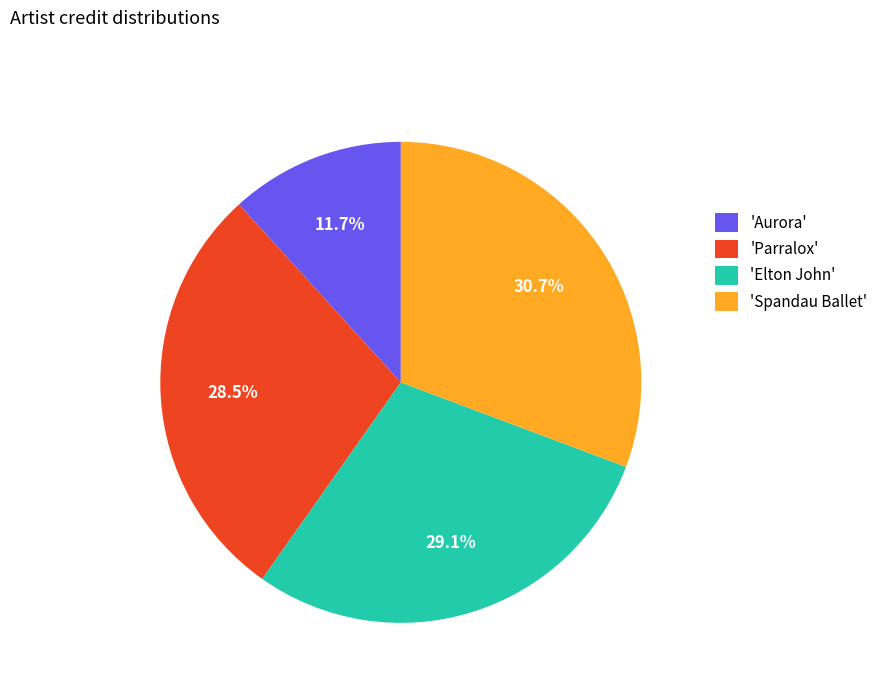

Is there a majority slice in this chart?

No